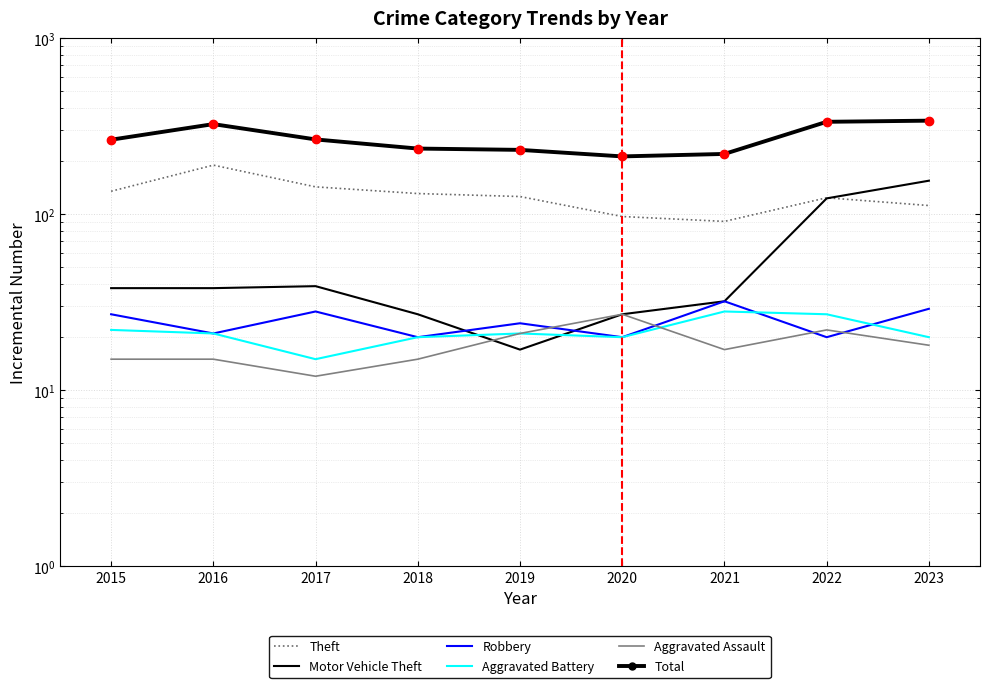

In Theft, how many points are higher than both neighbors (excluding endpoints)?

2